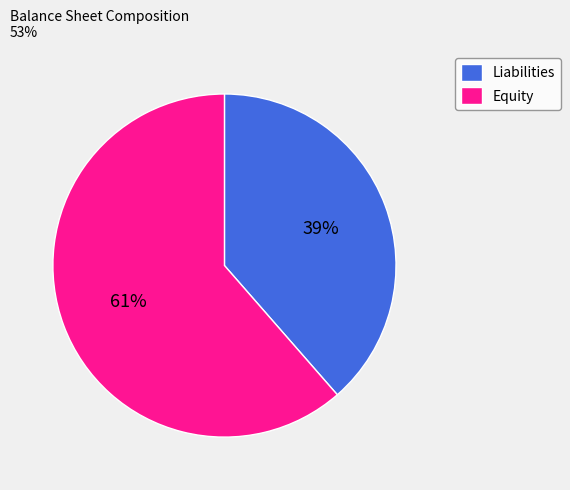

What is the smallest slice in the pie chart?

Liabilities